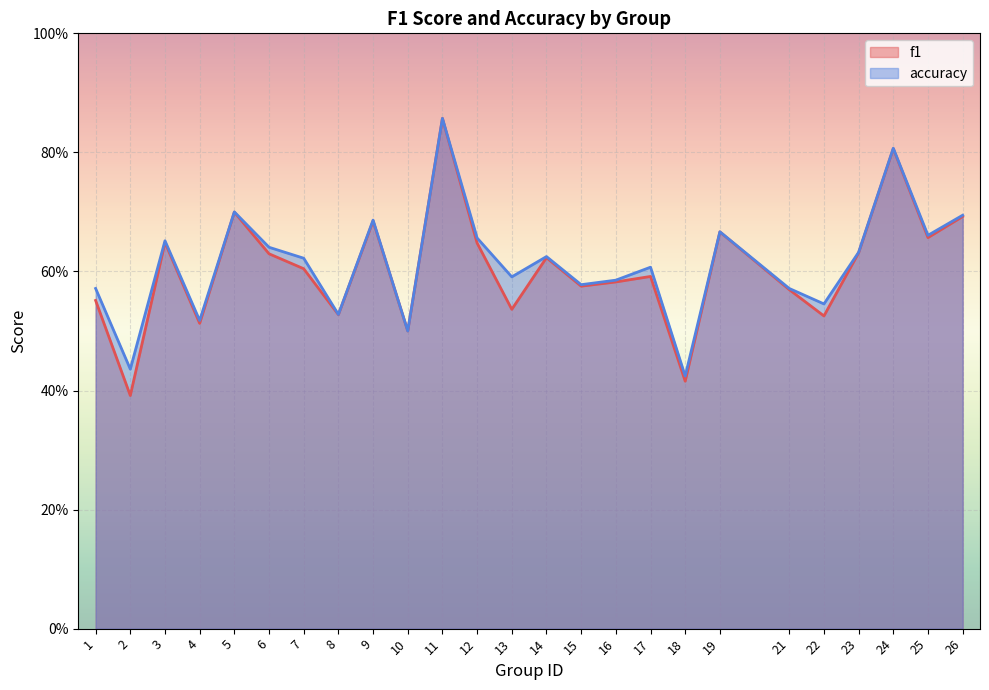

What is the average value of the f1 series?

0.6